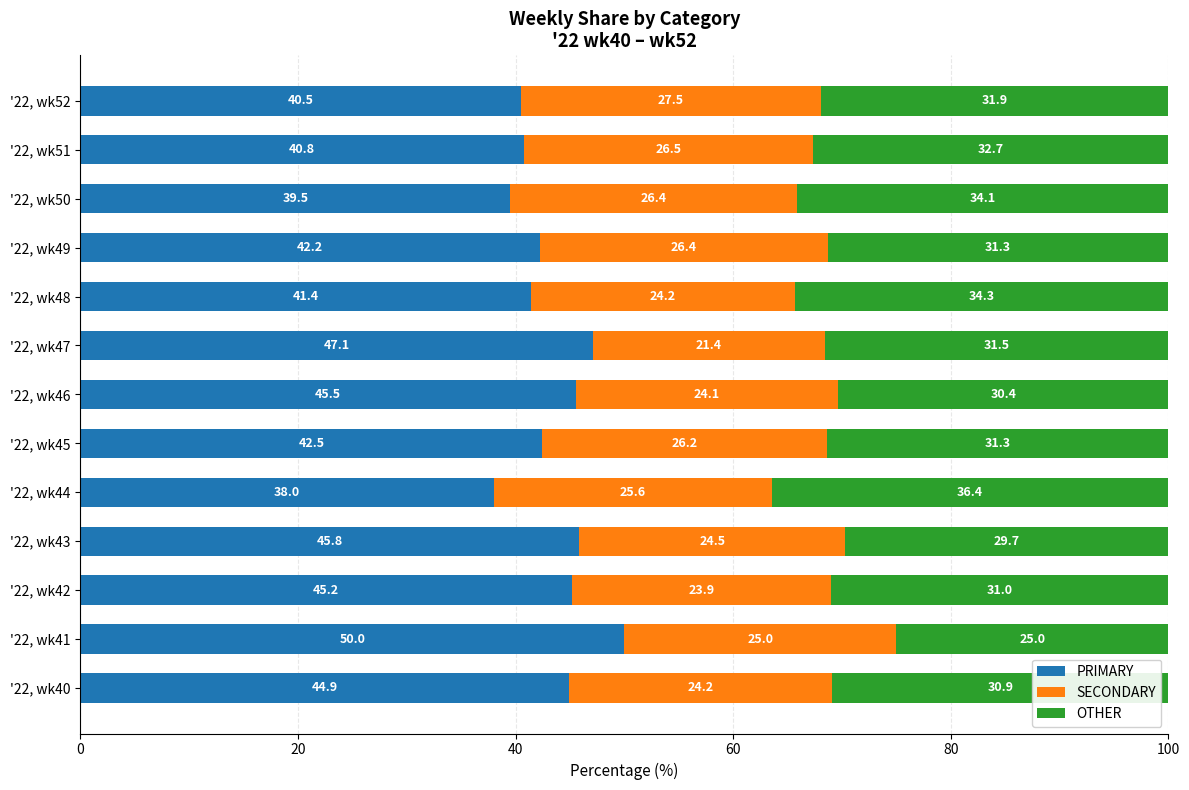

Rank the categories by PRIMARY value from lowest to highest.

'22, wk44, '22, wk50, '22, wk52, '22, wk51, '22, wk48, '22, wk49, '22, wk45, '22, wk40, '22, wk42, '22, wk46, '22, wk43, '22, wk47, '22, wk41